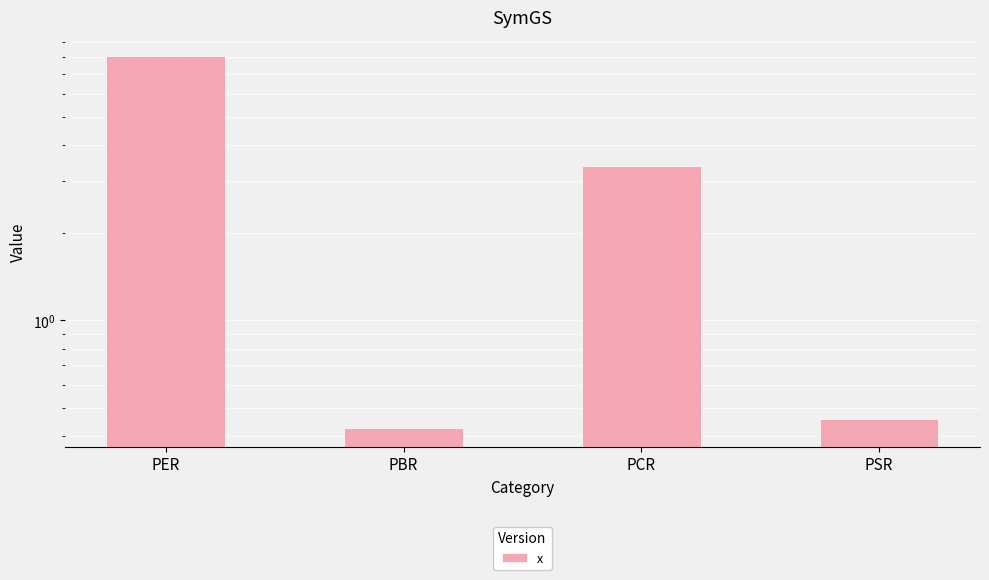

What is the change in value from PER to PCR?

-4.7